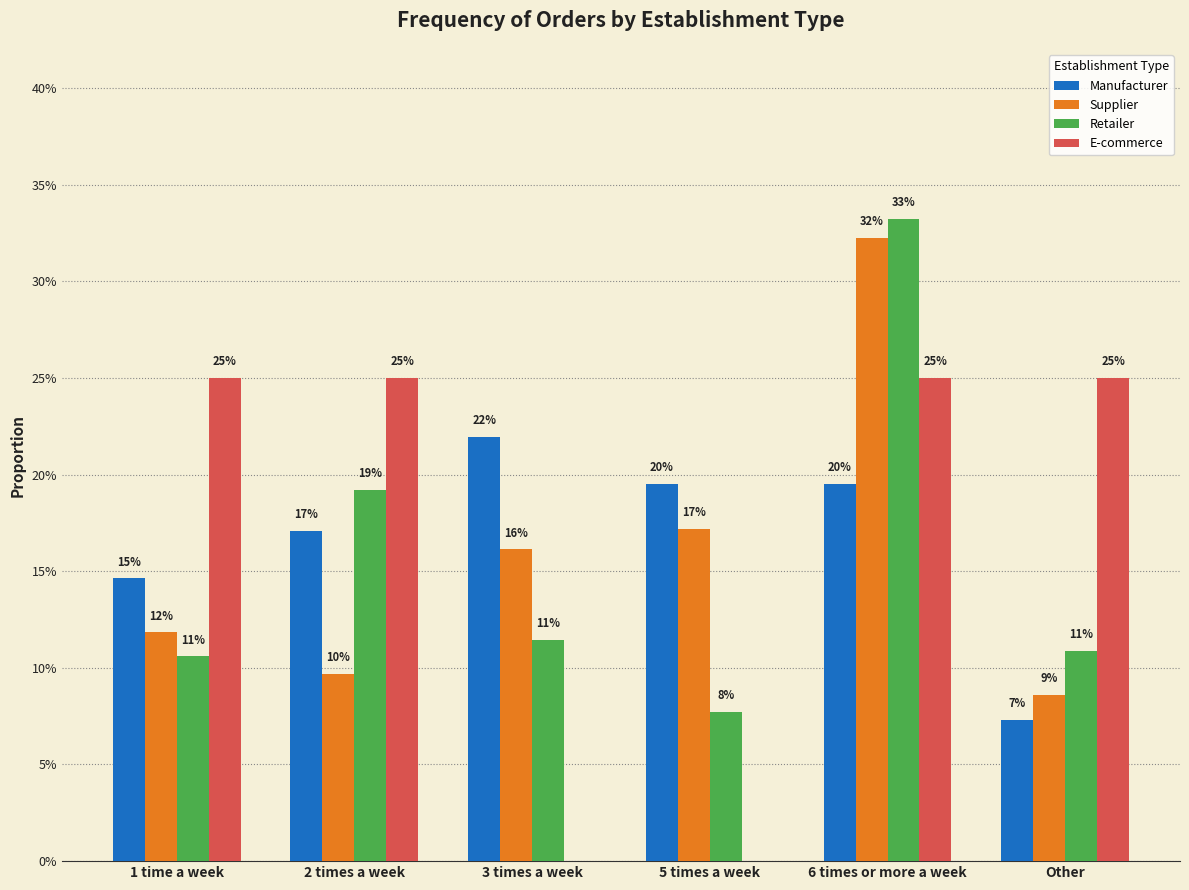

The E-commerce series shows 0.0 at 5 times a week. True or false?

True